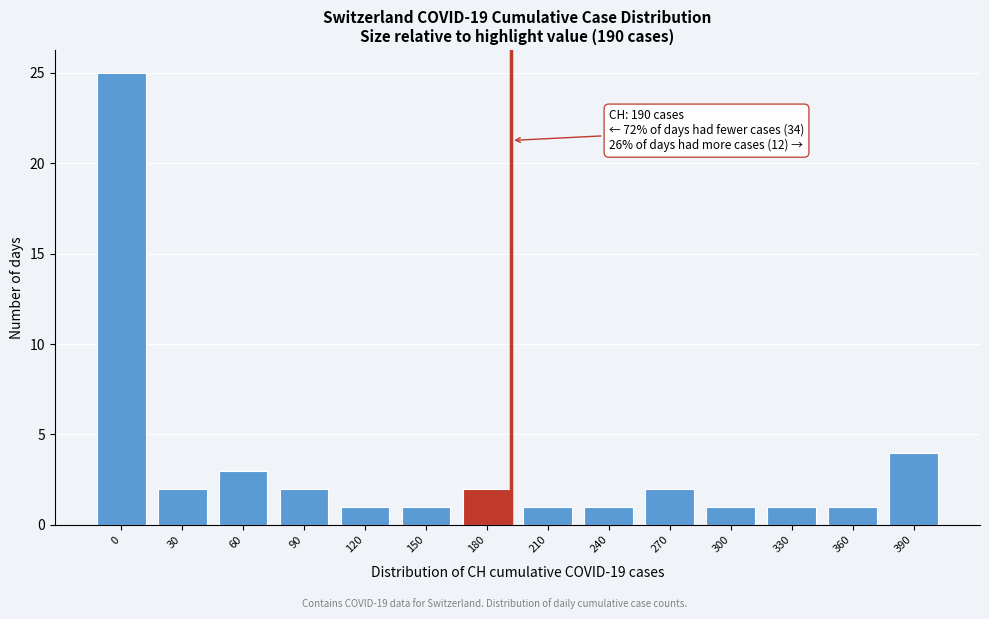

Reading right to left, what are all the values shown in this chart?

4	1	1	1	2	1	1	2	1	1	2	3	2	25